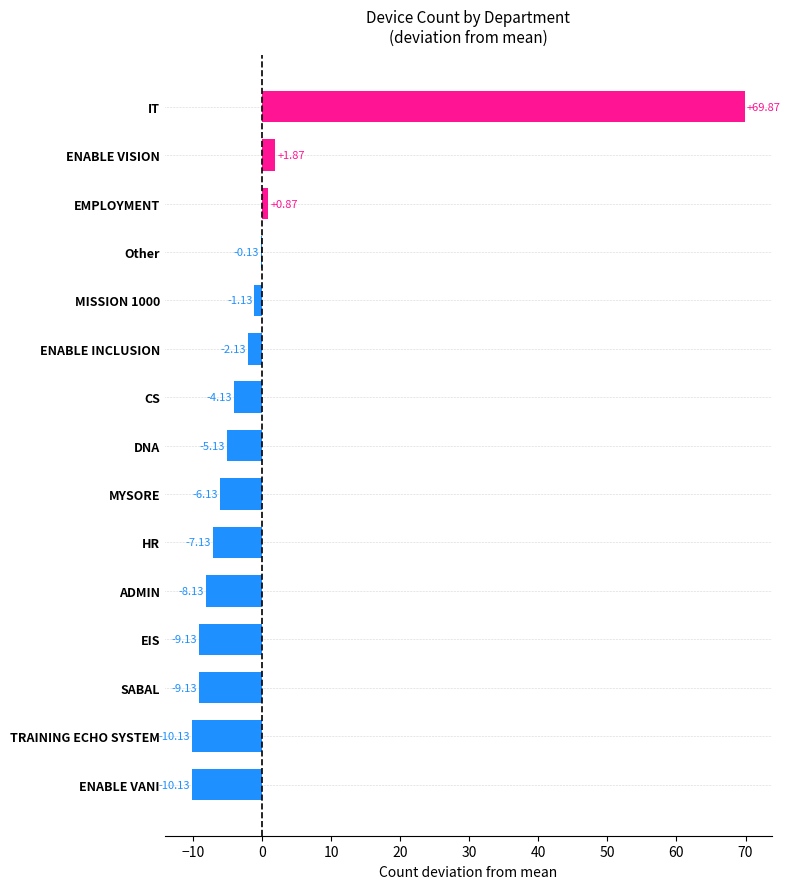

Are the bars horizontal?

Yes